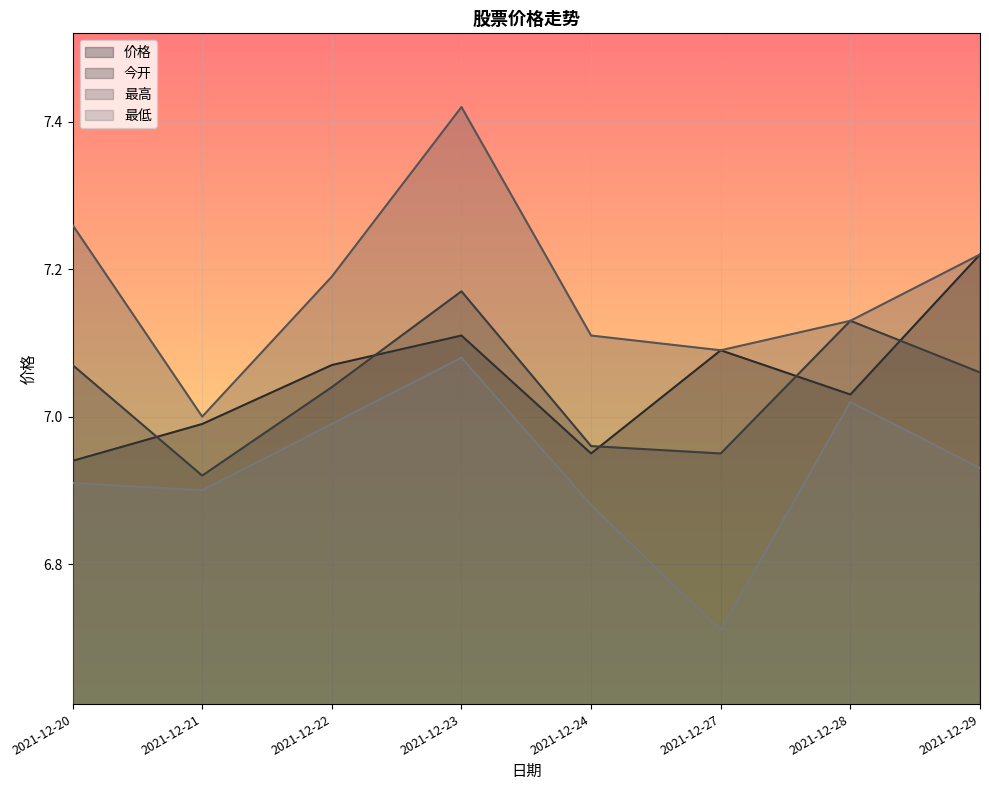

How many data points in 价格 are above 7?

5